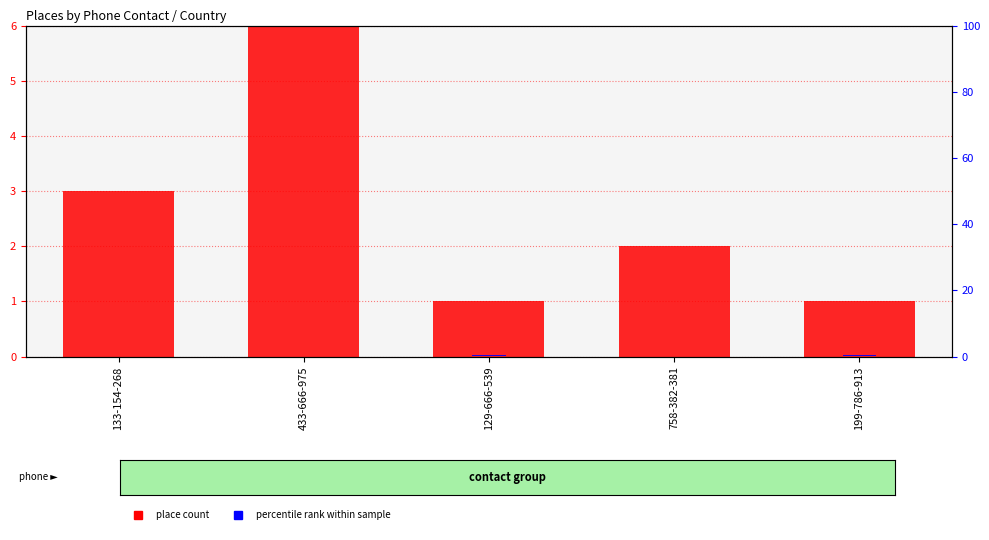

Are the bars grouped side by side (vs. stacked)?

Yes